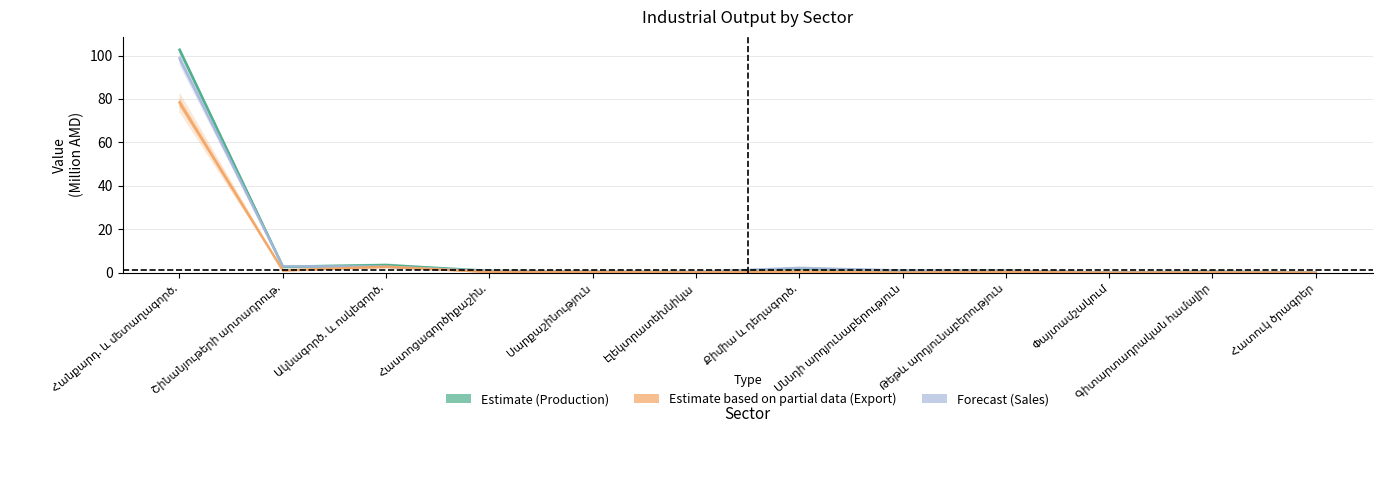

Count the number of categories in the chart.

12